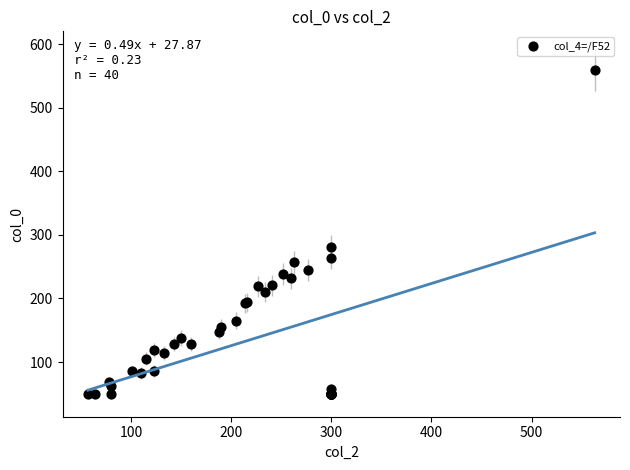

What Y value in the scatter plot is closest to 304?

281.1